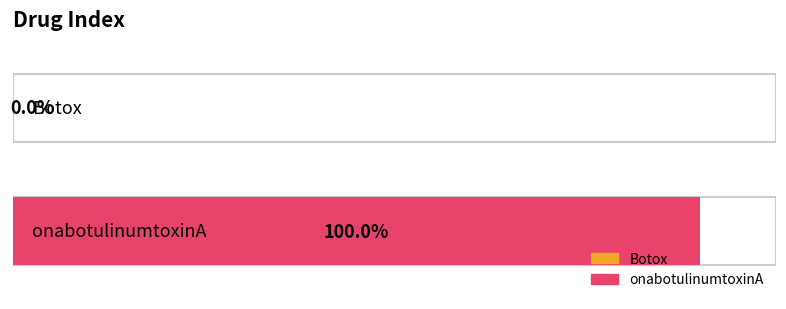

How many data points does each series have?

2